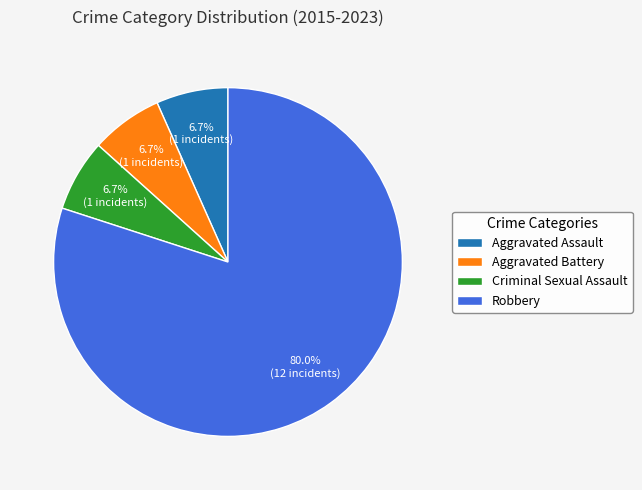

To the nearest percent, what is the average slice percentage?

25%